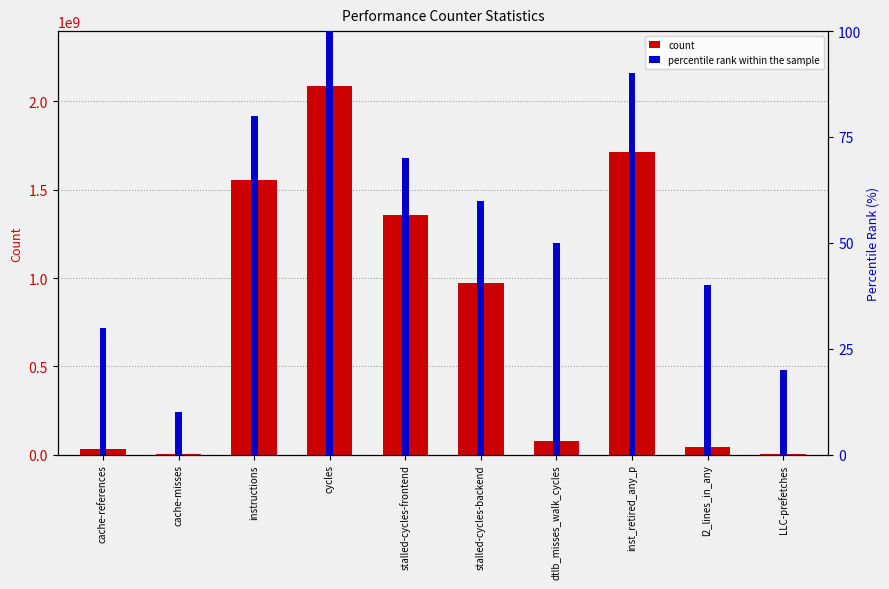

At cache-misses, list the series in order from largest to smallest.

count, percentile rank within the sample